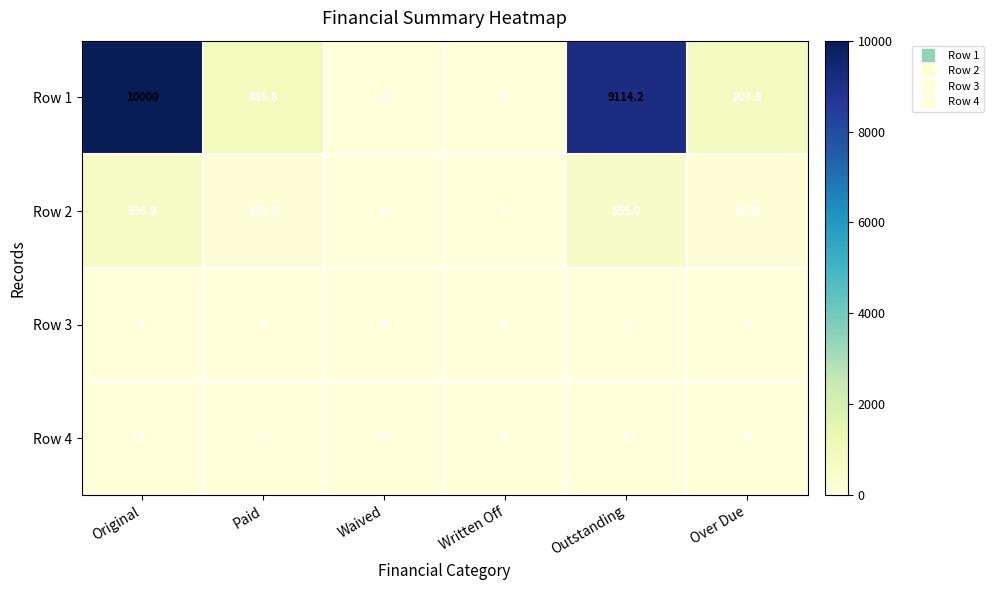

The value of Row 2 at Outstanding is 555.0. True or false?

True